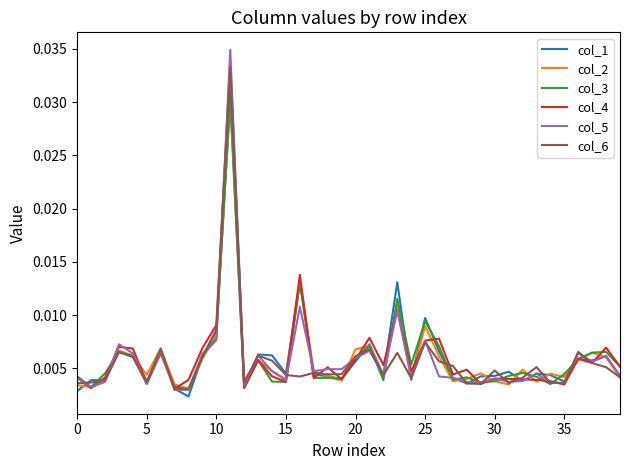

Which series has the largest range (max minus min)?

col_5